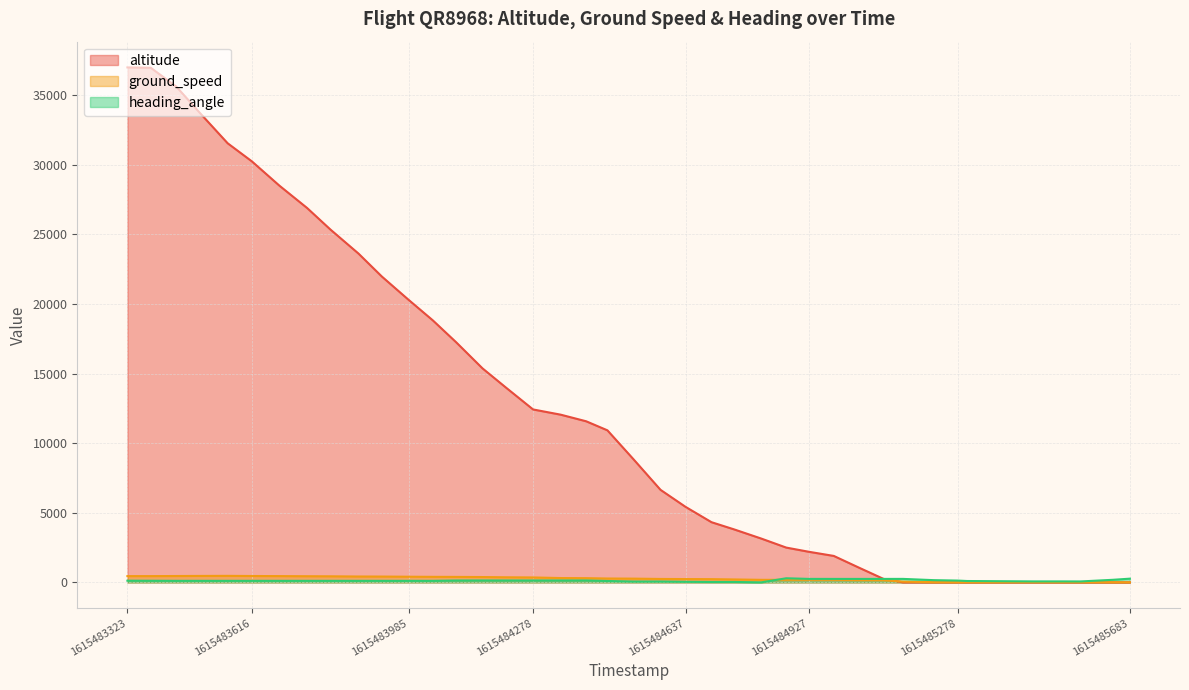

The heading_angle series shows 111 at 1615483985. True or false?

True